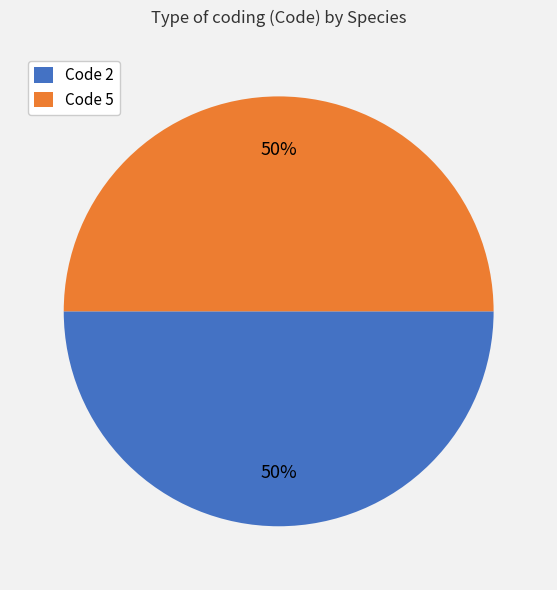

To the nearest percent, what percentage of the pie is Code 2?

50%